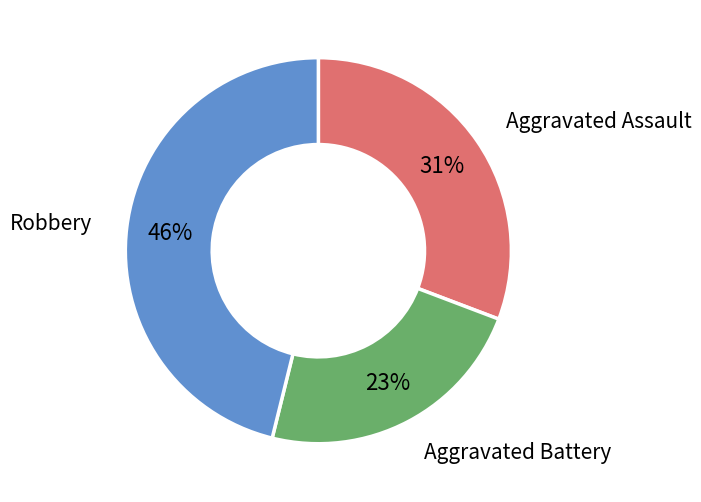

How many segments does this pie chart have?

3